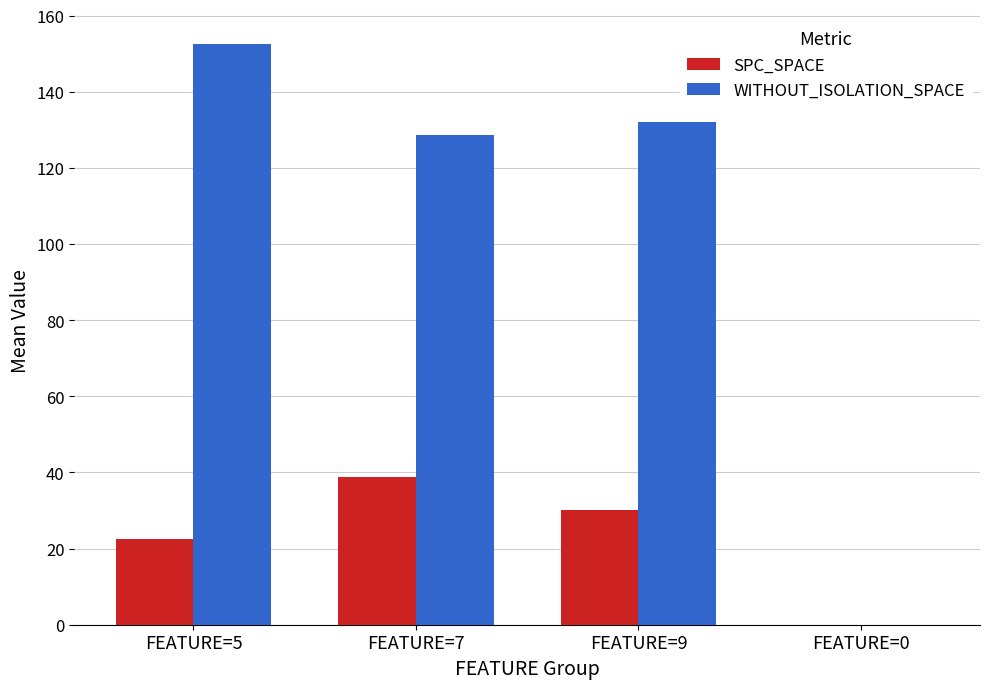

How many values in WITHOUT_ISOLATION_SPACE are above zero?

3